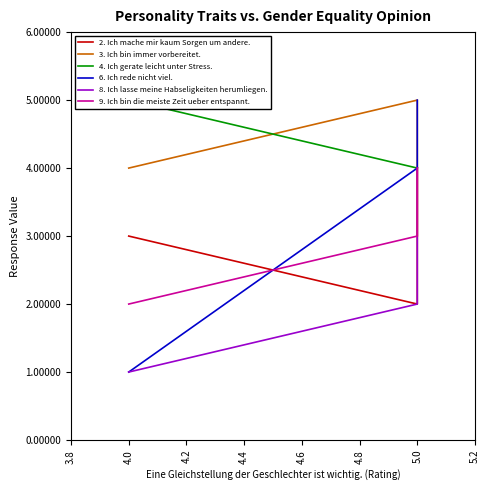

Reading right to left, transcribe all the data shown in this chart.

2. Ich mache mir kaum Sorgen um andere.: 4	2	3
3. Ich bin immer vorbereitet.: 3	5	4
4. Ich gerate leicht unter Stress.: 4	4	5
6. Ich rede nicht viel.: 5	4	1
8. Ich lasse meine Habseligkeiten herumliegen.: 4	2	1
9. Ich bin die meiste Zeit ueber entspannt.: 4	3	2